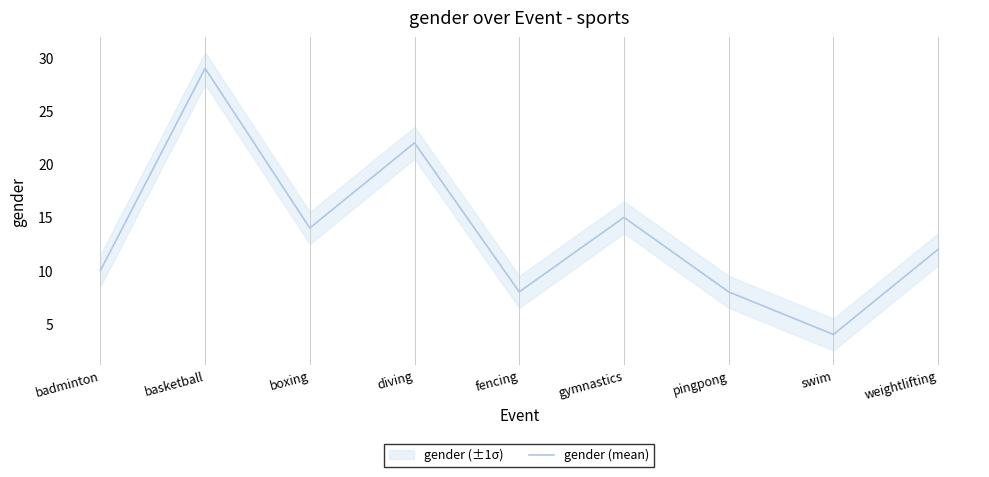

At which category does the chart reach its minimum across all series?

swim